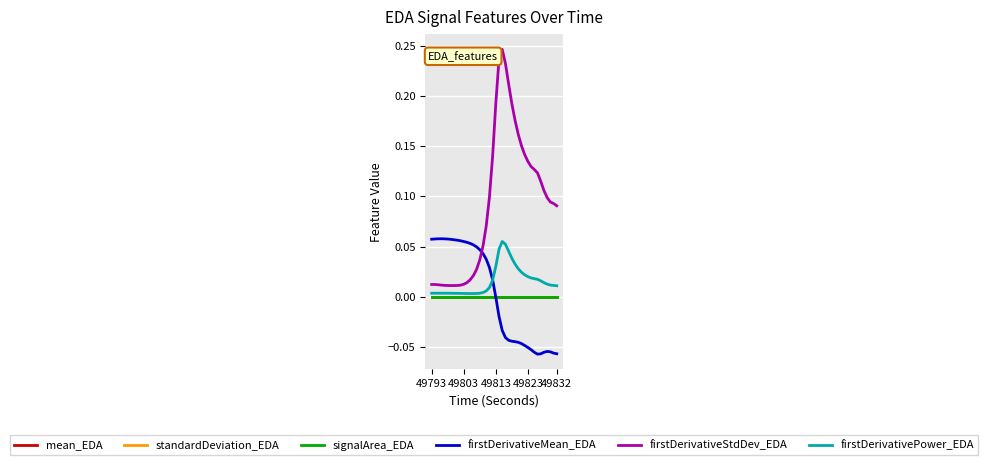

Which series has the largest total across all categories?

firstDerivativeStdDev_EDA